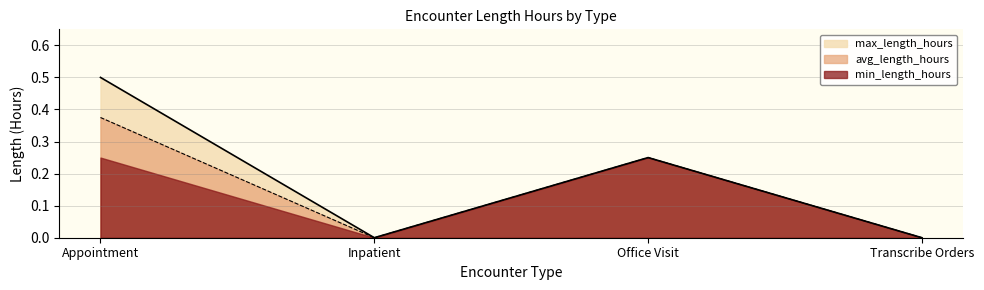

How many avg_length_hours values are between 0 and 1?

4